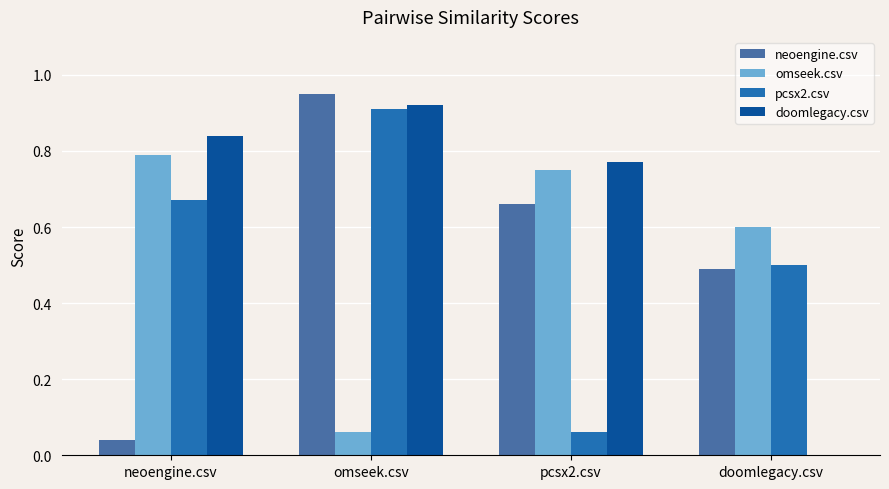

Which series changed the most between omseek.csv and doomlegacy.csv?

doomlegacy.csv